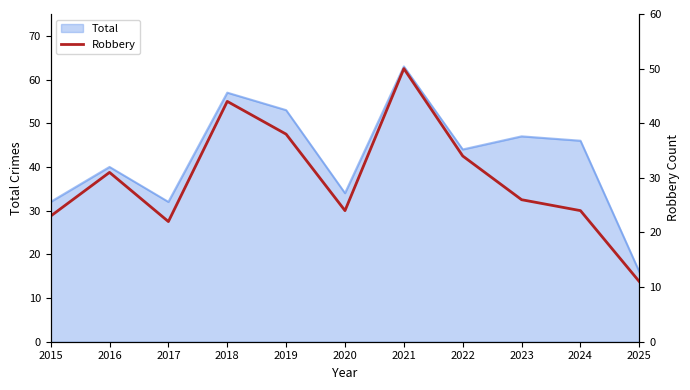

At which label is Total closest to 39?

2016